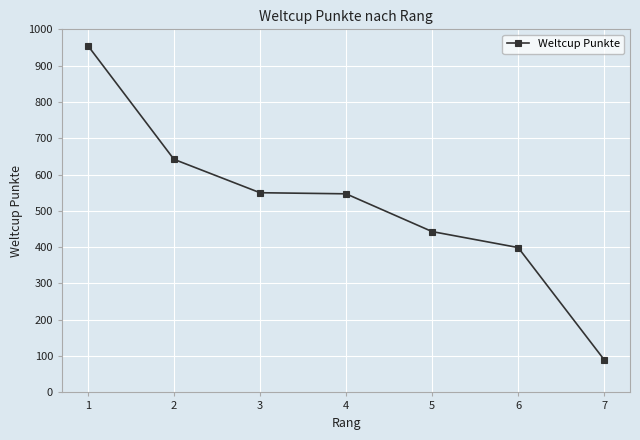

How many lines are shown in the chart?

1